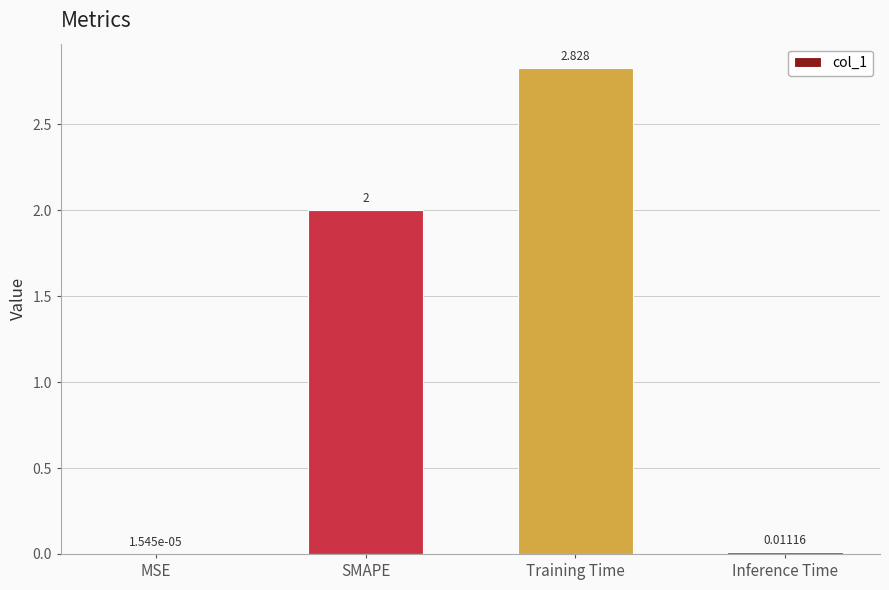

Between Training Time and SMAPE, which is larger?

Training Time